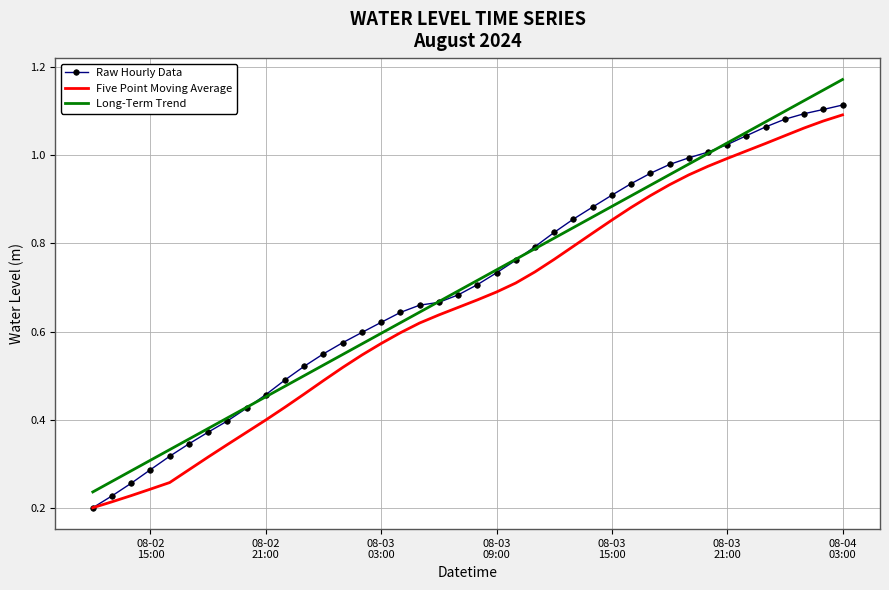

True or false: Long-Term Trend and Five Point Moving Average intersect in this chart.

False